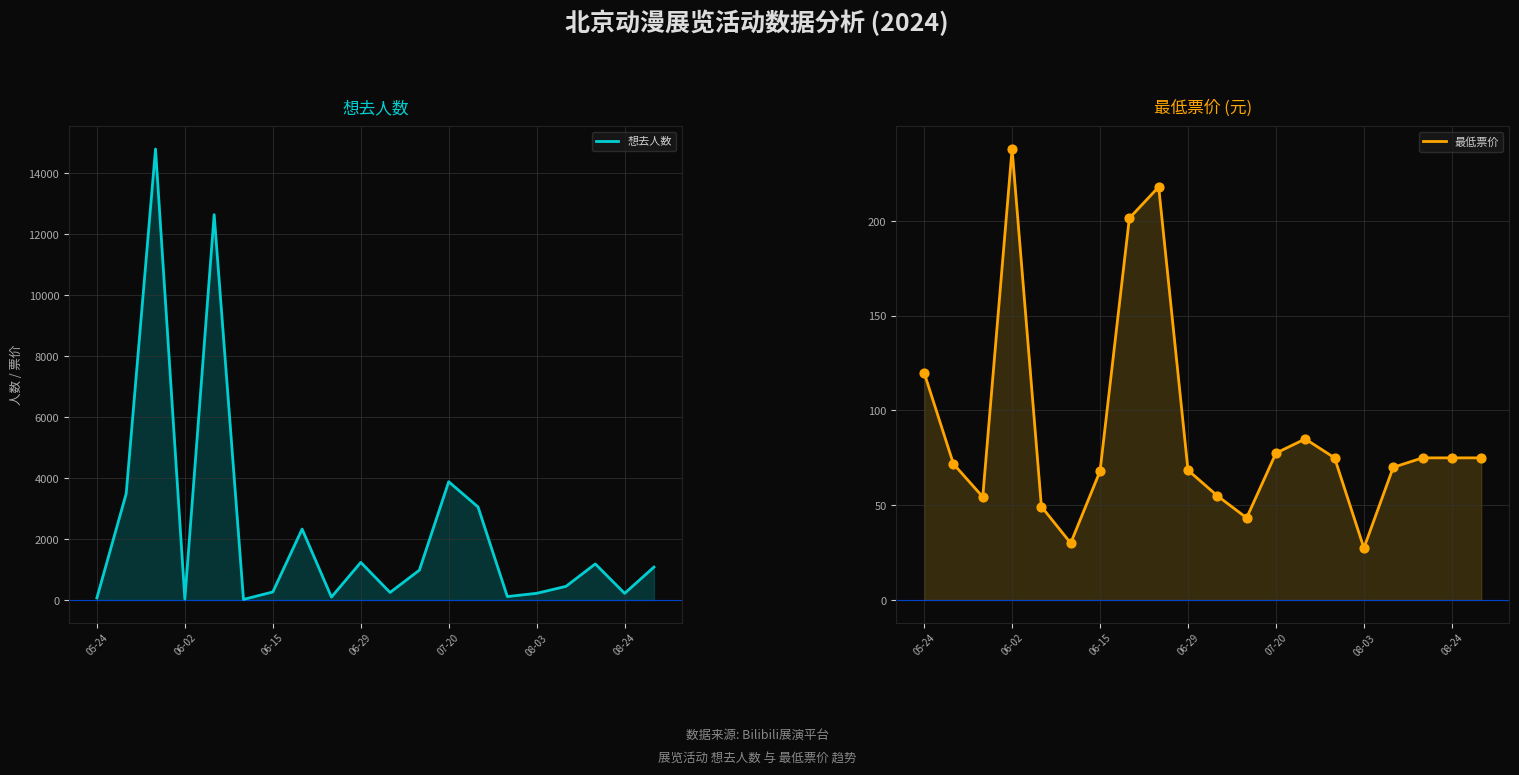

Which series has the largest total across all categories?

想去人数